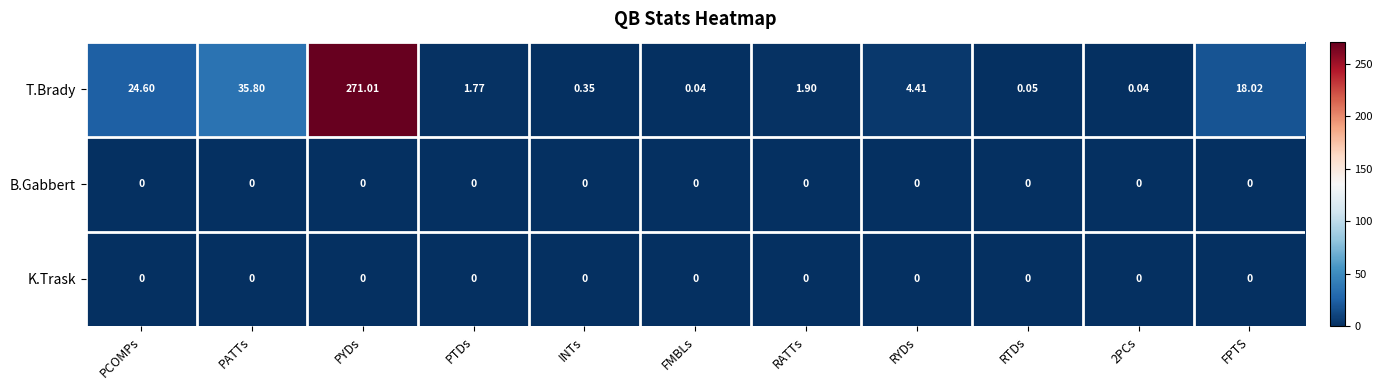

At which category is the sum across all series the highest?

PYDs